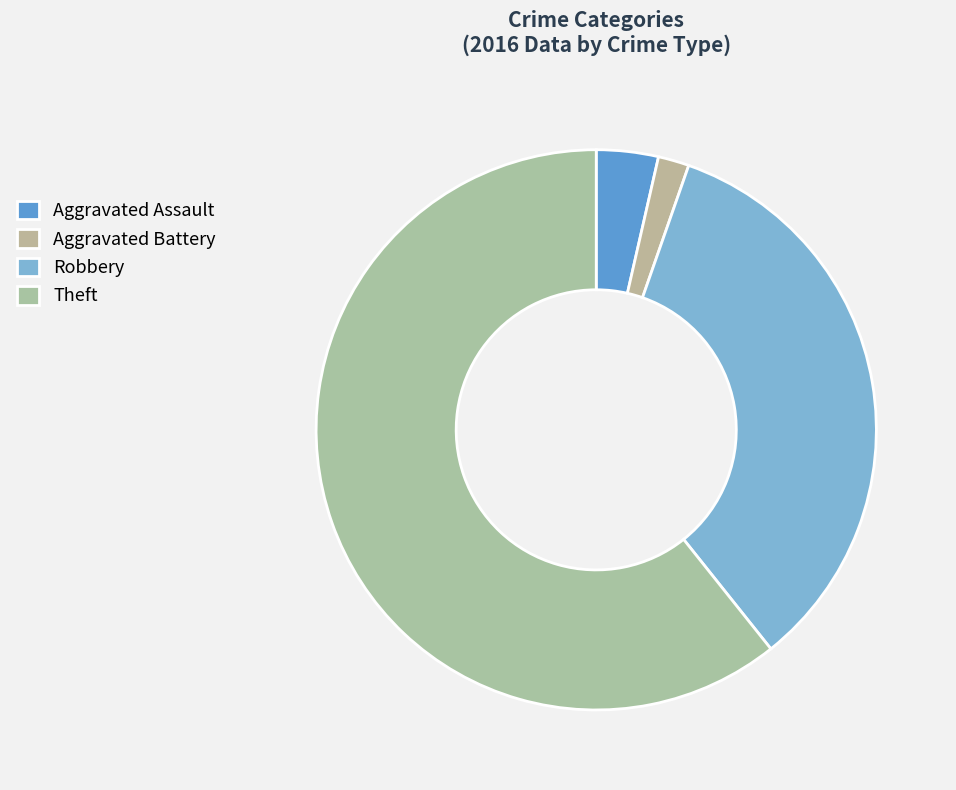

The Theft slice represents 61% of the pie. True or false?

True